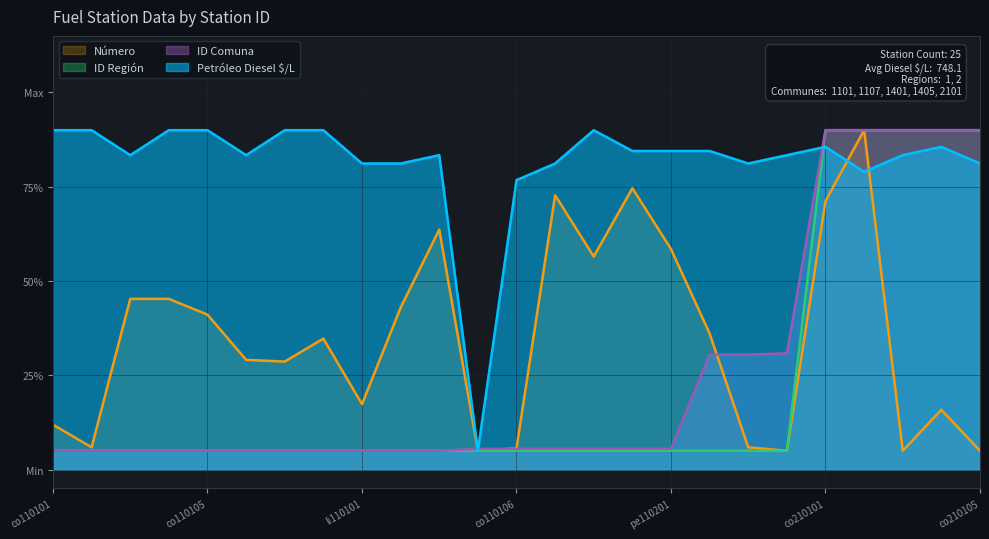

List the labels in order of ID Comuna value, largest first.

co210101, co210102, co210103, co210104, co210105, co120401, co120502, pe120501, ab110101, co110106, co110110, pb110101, pb110103, pe110201, co110101, co110103, co110104, co110104a, co110105, co110107, co110108, co110109, li110101, li110103, pe110101